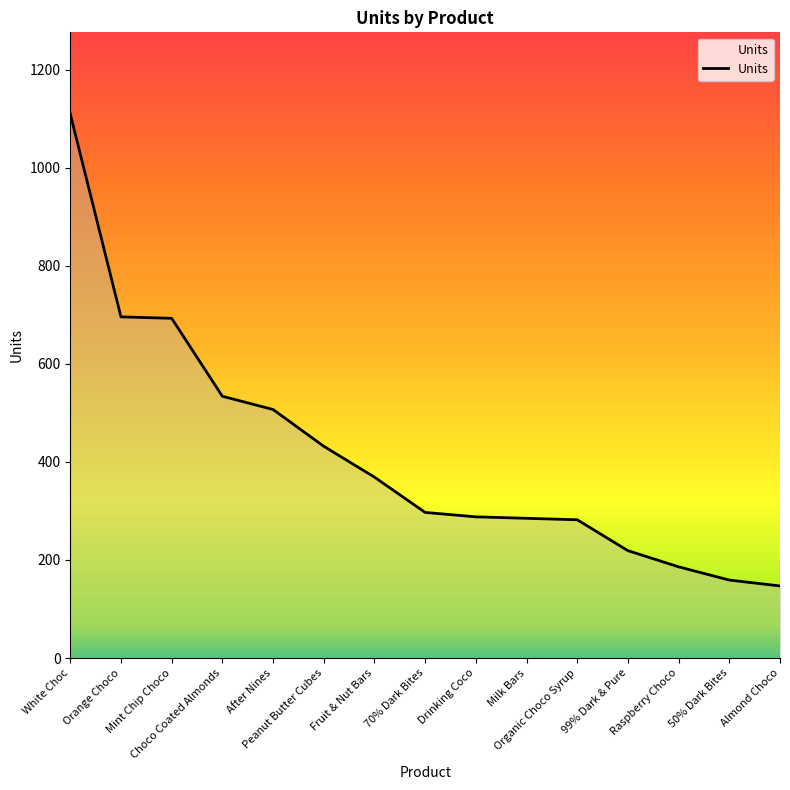

Is this an area chart (filled region under the line)?

No